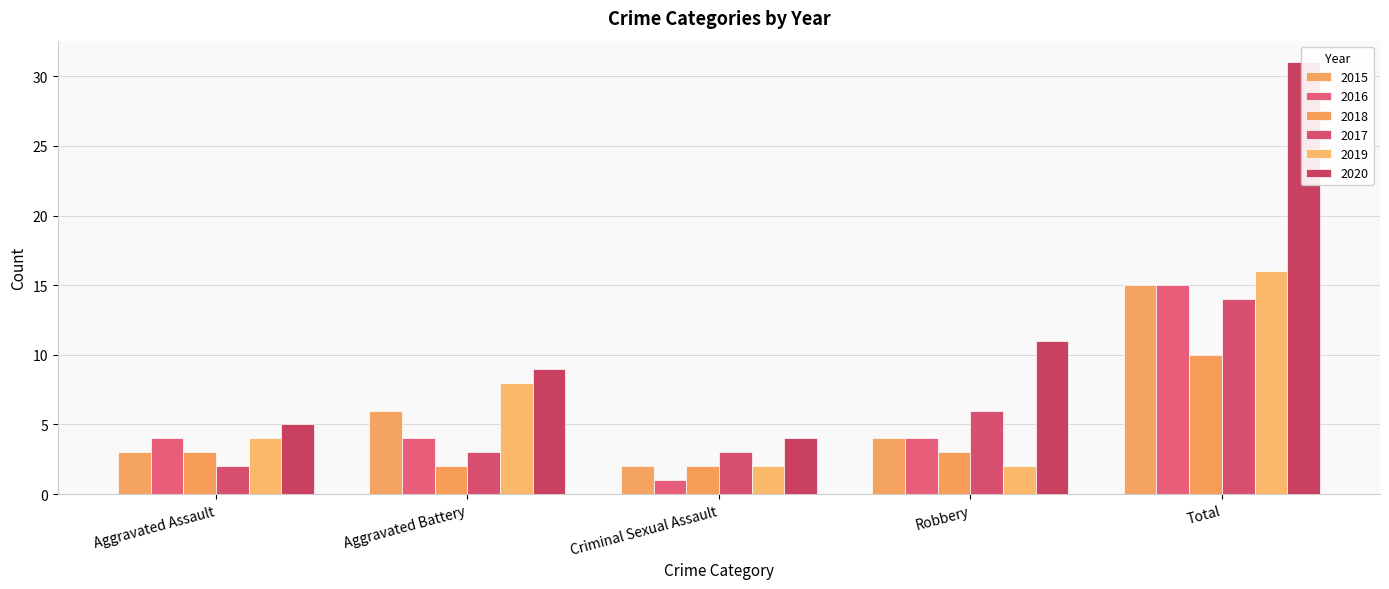

What is the sum of the 2017 values at Criminal Sexual Assault and Total?

17